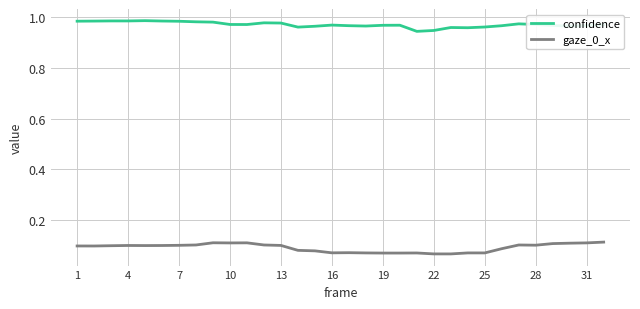

Rank the series by their maximum value, from lowest to highest.

gaze_0_x, confidence